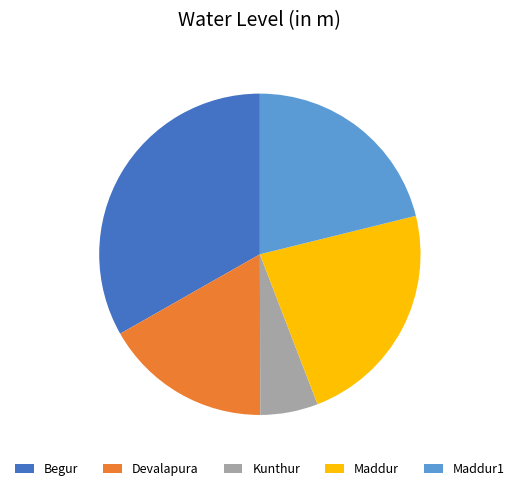

Which category has the smallest portion of the pie?

Kunthur